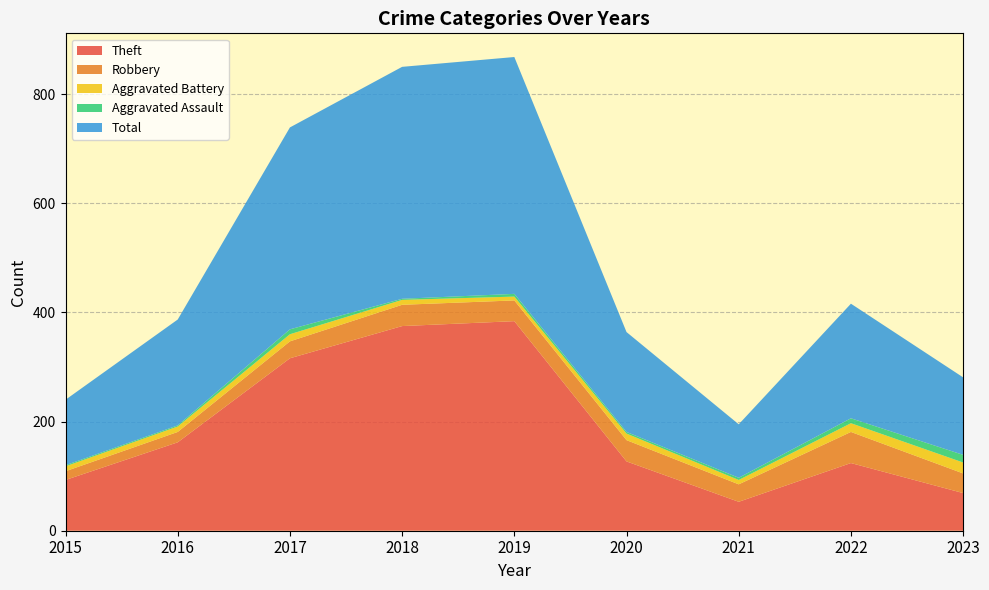

Reading right to left, transcribe all the data shown in this chart.

Theft: 69	124	53	127	384	375	316	162	93
Robbery: 36	57	32	39	38	39	31	19	16
Aggravated Battery: 20	16	8	12	7	9	13	10	9
Aggravated Assault: 14	9	4	3	5	2	9	2	2
Total: 142	210	98	183	434	425	370	194	120